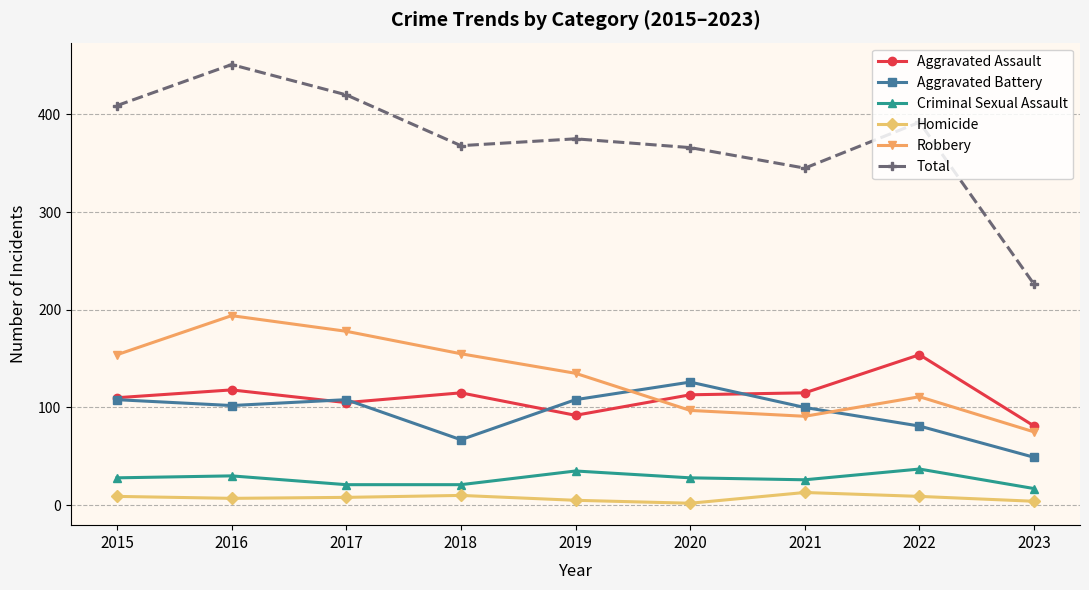

Is this an area chart (filled region under the line)?

No